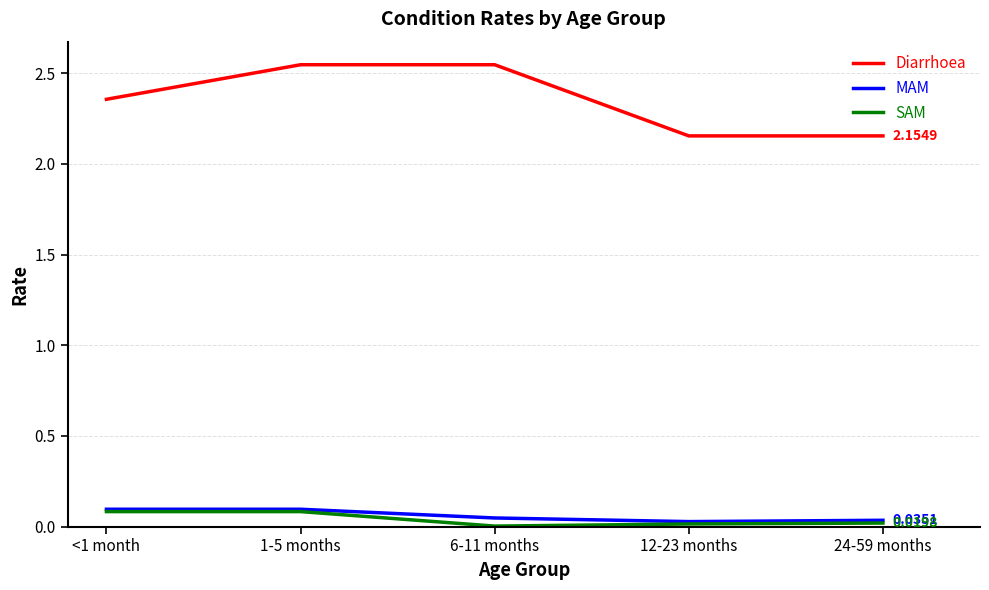

Is the value of MAM at 24-59 months greater than the value of Diarrhoea at <1 month?

No